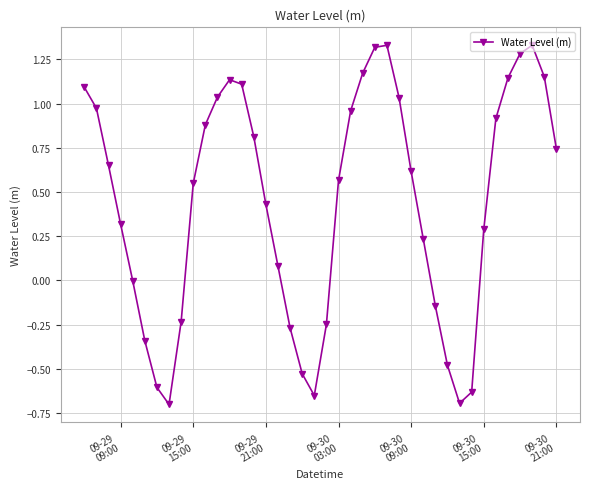

What is the sum of all values?

17.6